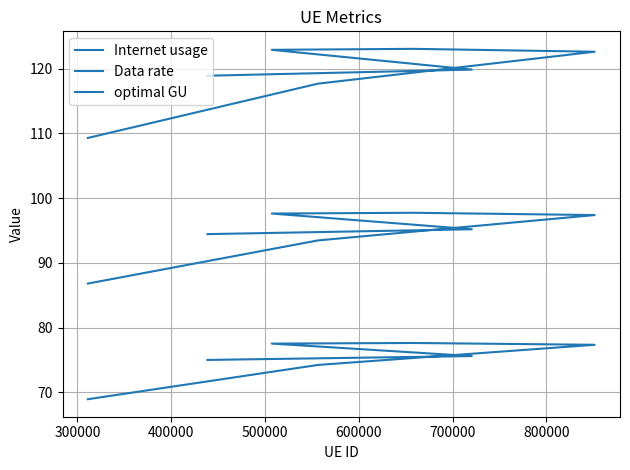

Where is the first local maximum for optimal GU?

500000